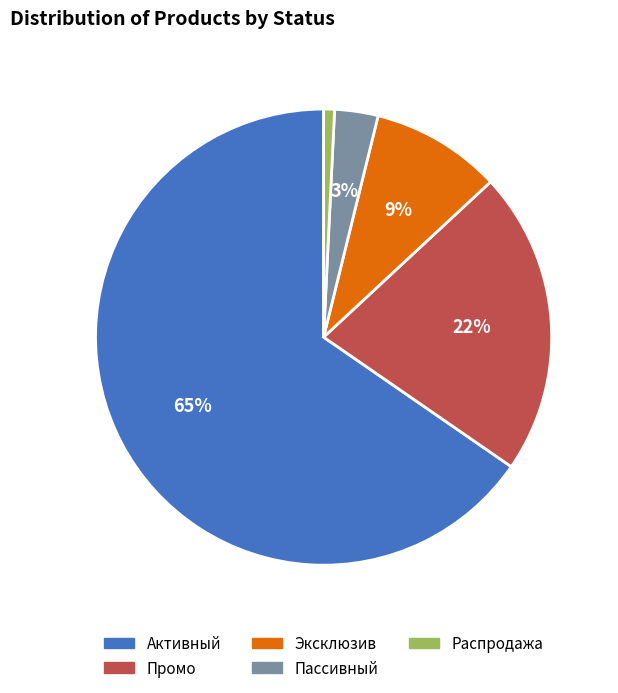

What is the ratio of the value at Распродажа to the value at Эксклюзив?

0.1